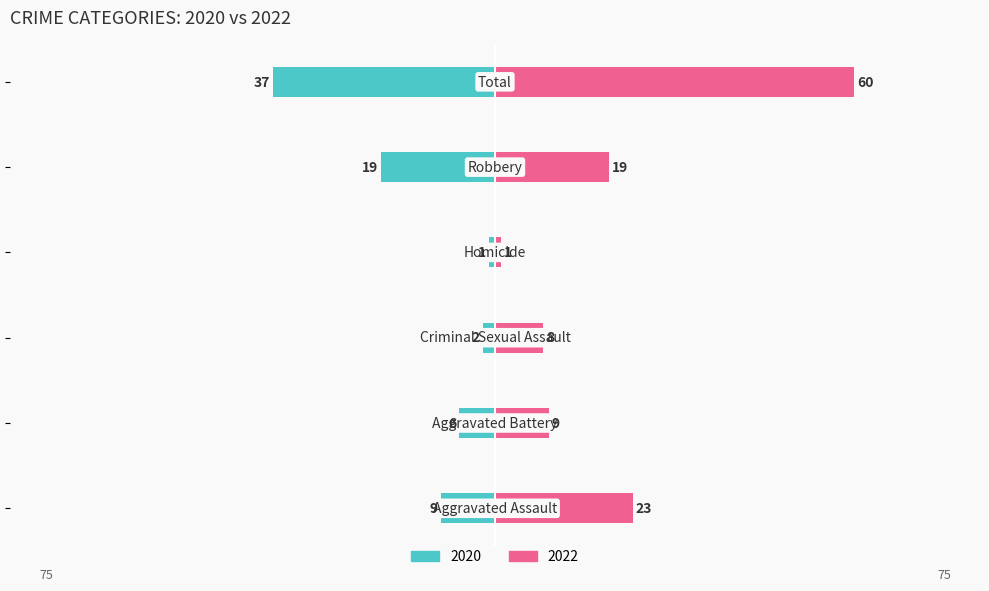

Reading left to right, what are all the values shown in this chart?

2020: -9	-6	-2	-1	-19	-37
2022: 23	9	8	1	19	60